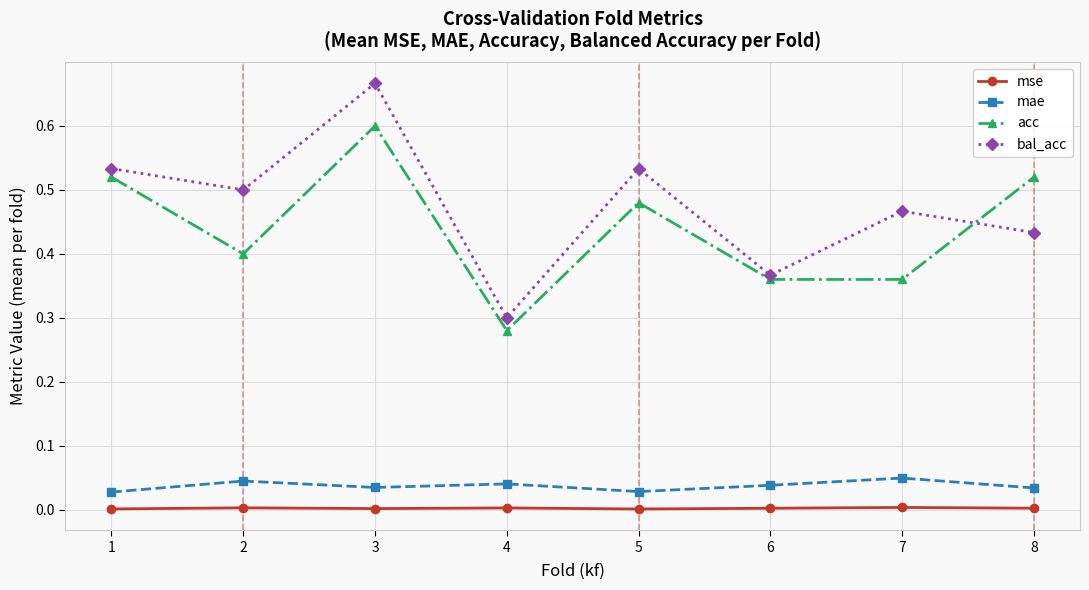

Which label corresponds to the largest value in the chart?

3